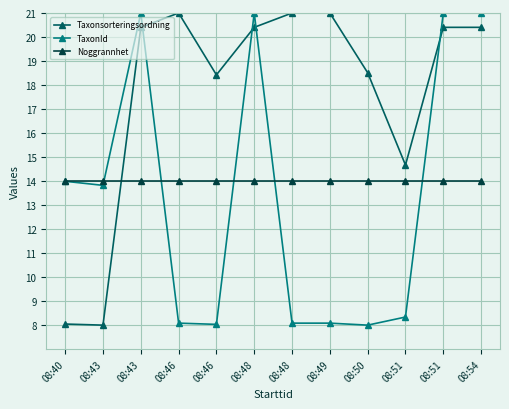

Reading left to right, extract all data points from this chart.

Taxonsorteringsordning: 8.0	8.0	20.4	21.0	18.4	20.4	21.0	21.0	18.5	14.7	20.4	20.4
TaxonId: 14.0	13.8	21.0	8.1	8.0	21.0	8.1	8.1	8.0	8.3	21.0	21.0
Noggrannhet: 14.0	14.0	14.0	14.0	14.0	14.0	14.0	14.0	14.0	14.0	14.0	14.0